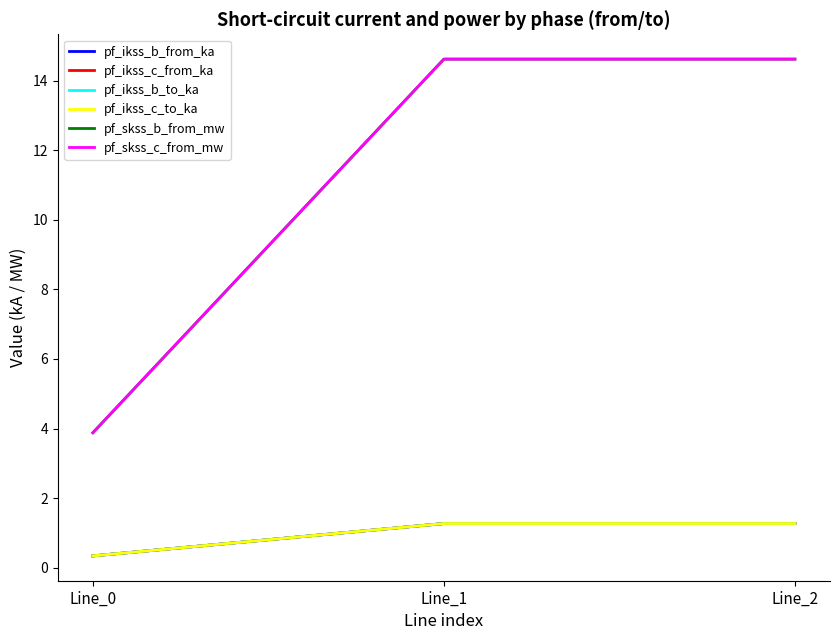

Does the chart display data point markers on the line(s)?

No